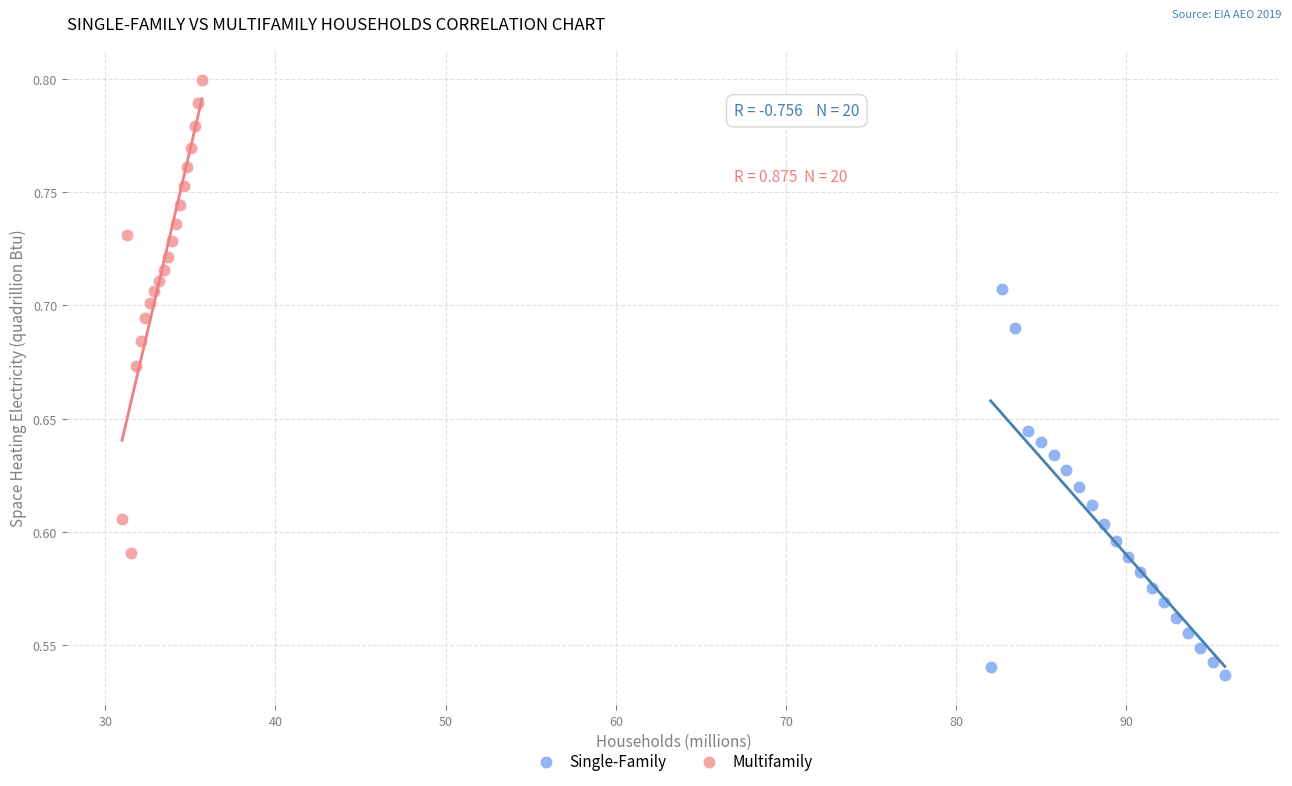

What are all the series names shown in the legend?

Single-Family, Multifamily